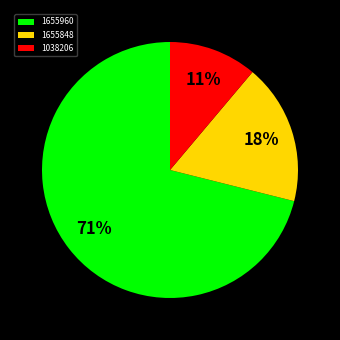

To the nearest percent, what is the combined percentage of 1655848 and 1655960?

89%